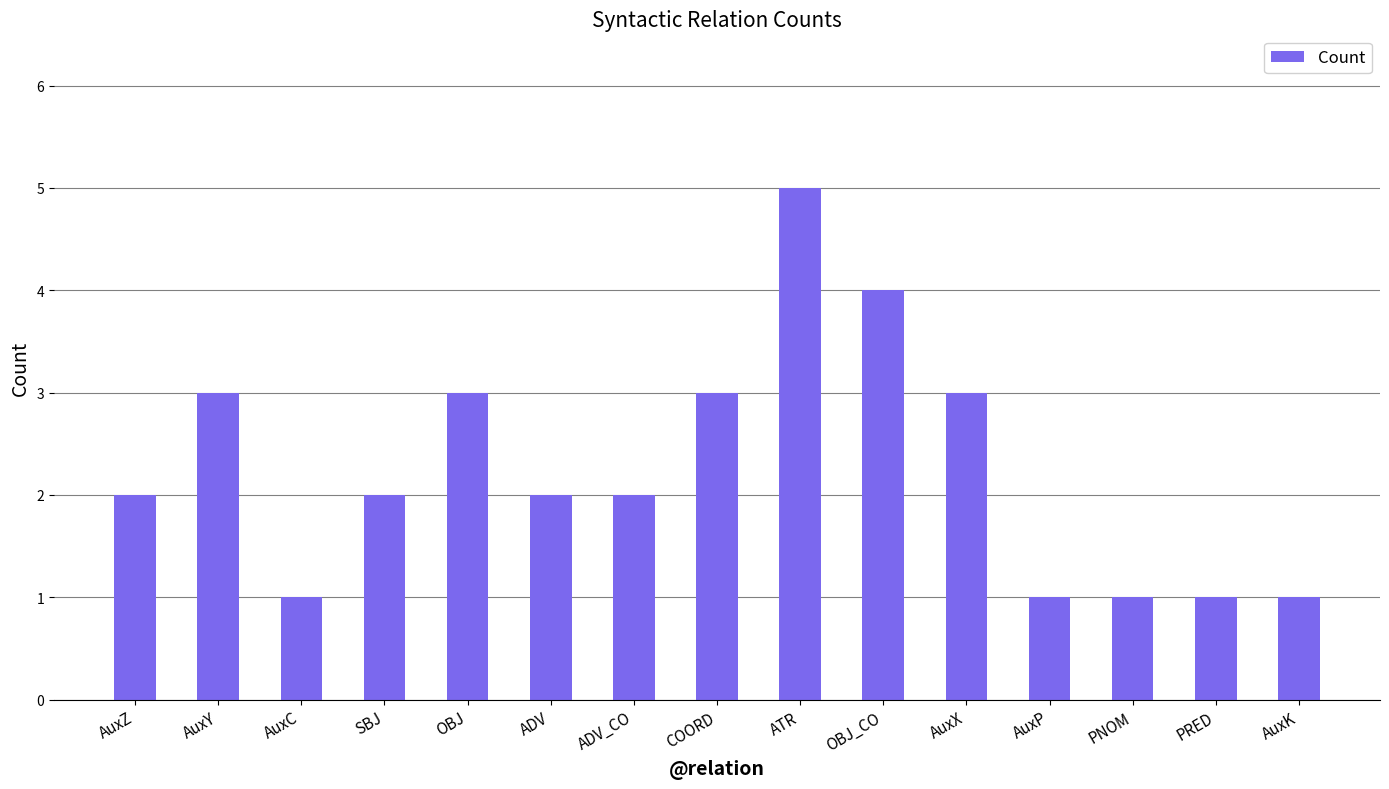

Reading left to right, transcribe all the data shown in this chart.

2	3	1	2	3	2	2	3	5	4	3	1	1	1	1